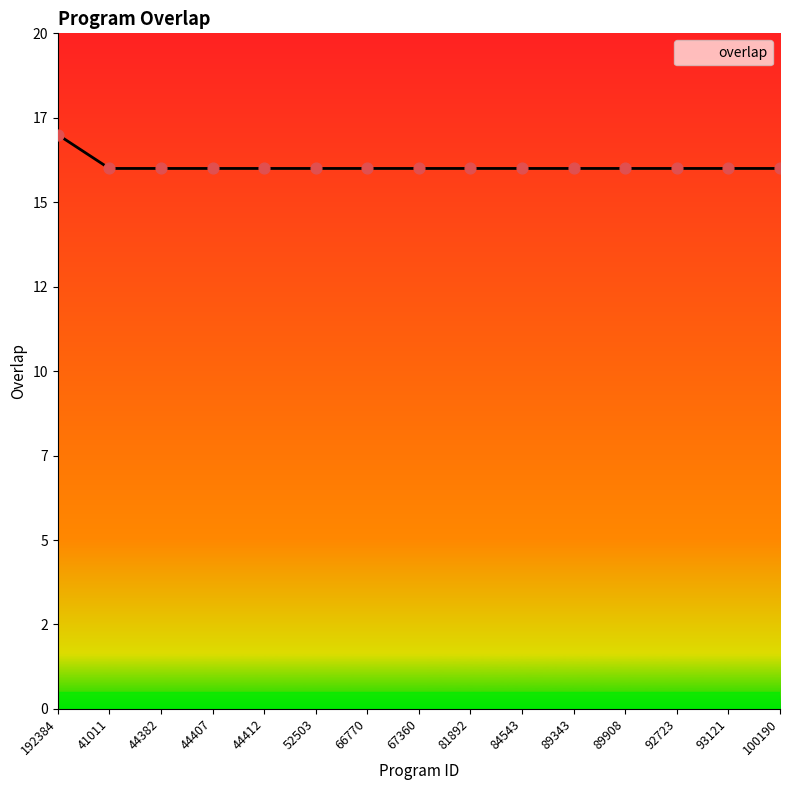

Approximately how many times larger is the value at 89908 compared to 92723?

1.0